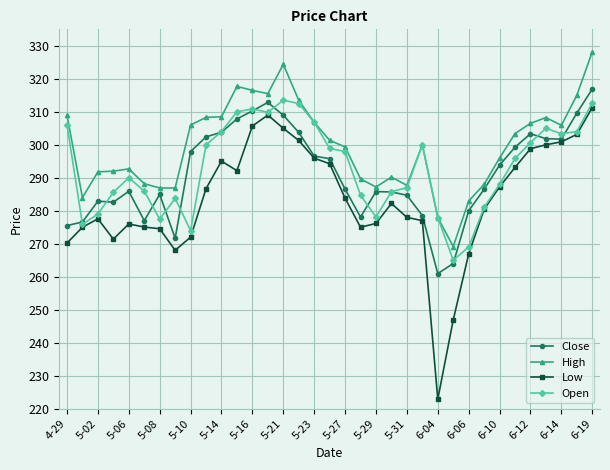

What is the greatest value displayed?

328.2